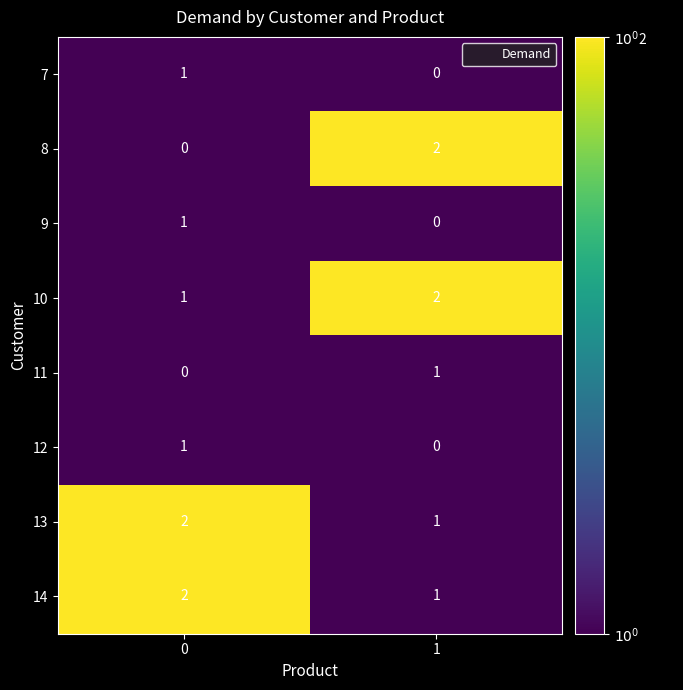

What is the sum of the 10 values at 0 and 1?

3